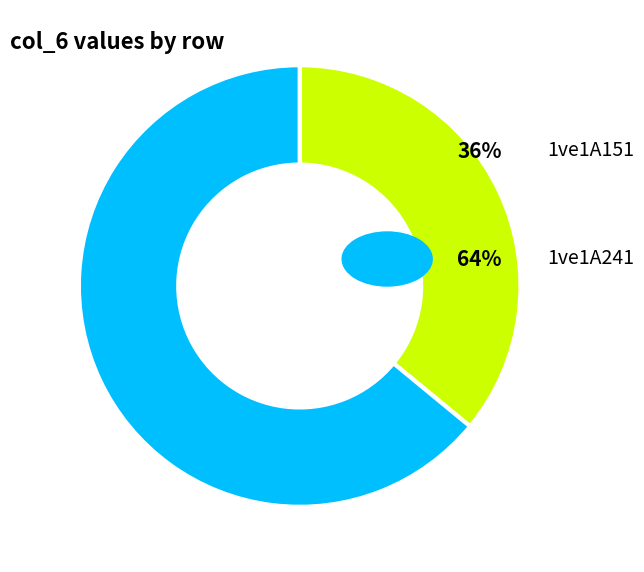

Is there a majority slice in this chart?

Yes